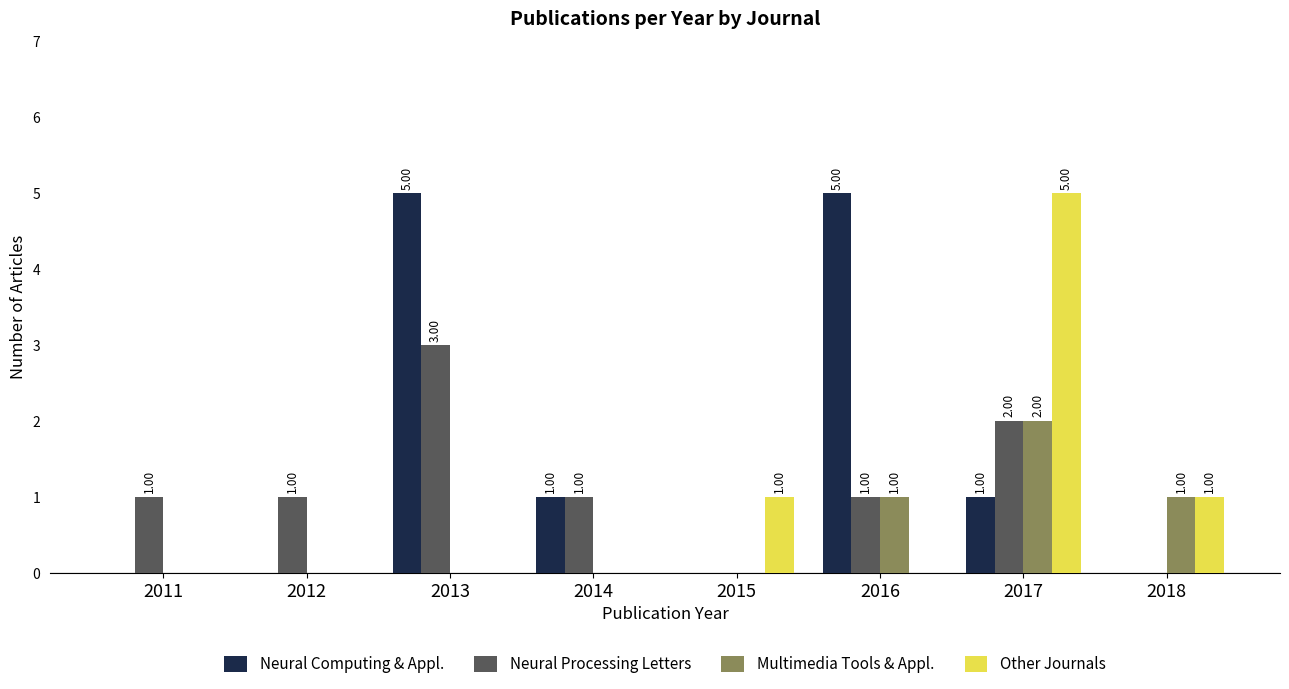

At which category is the sum across all series the highest?

2017